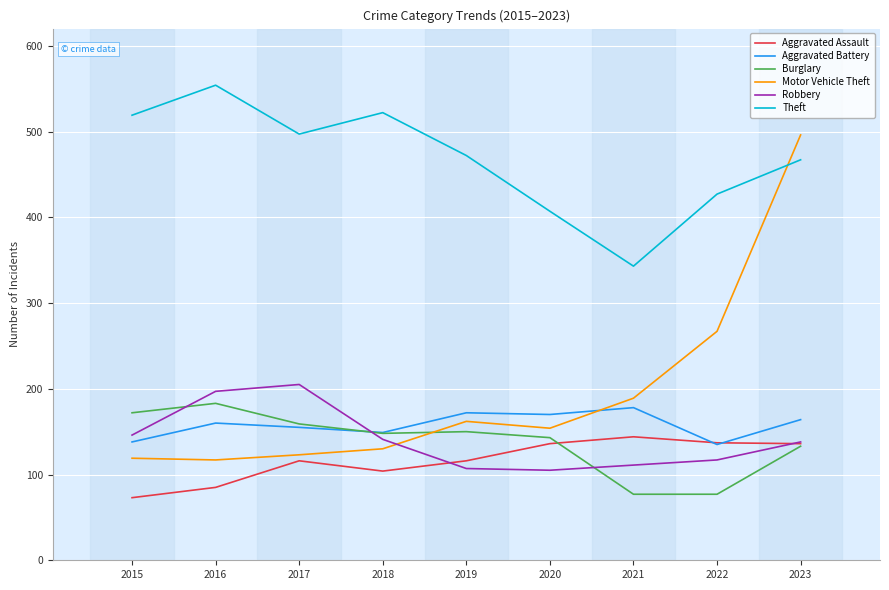

What is the difference between the maximum and second lowest values in the Aggravated Battery series?

40